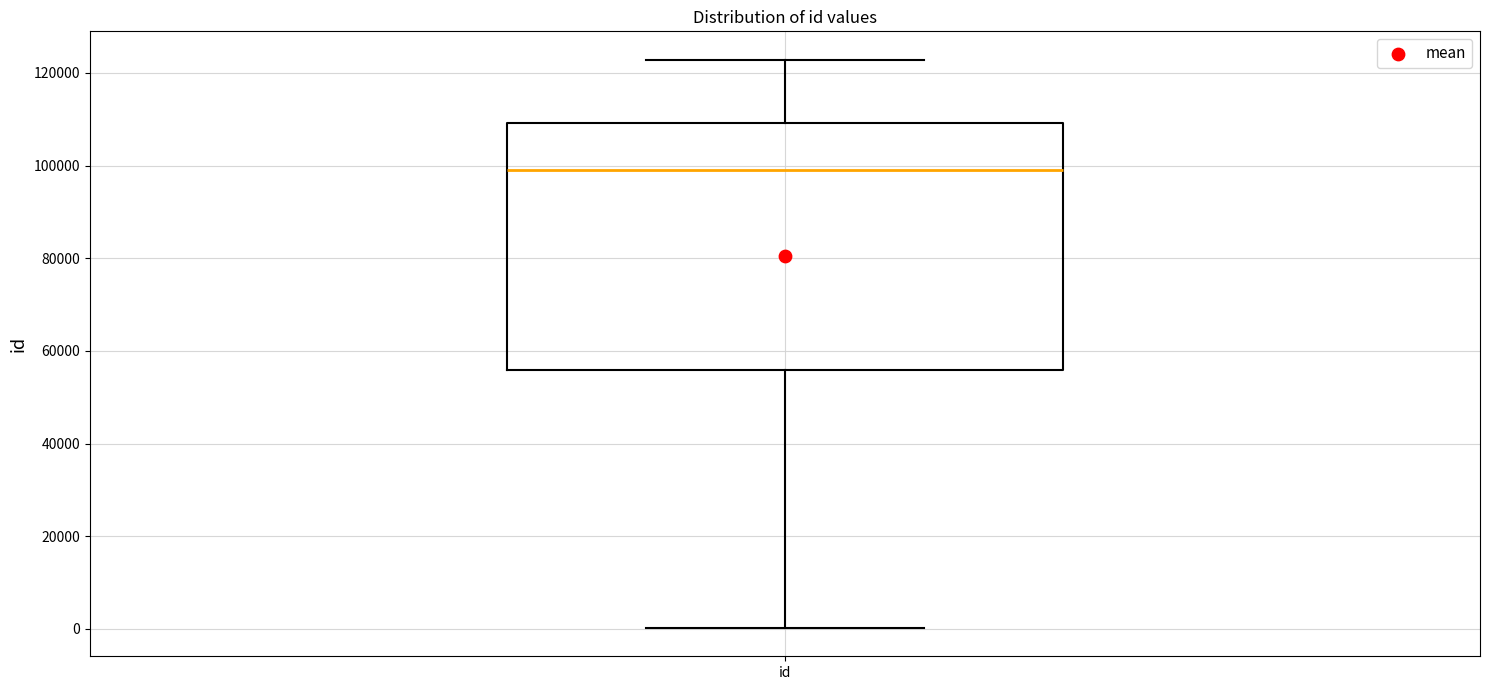

Where does the upper whisker of the box for id end on the y-axis? The values are not printed on the chart, so give them approximately, as read against the axis.

122000